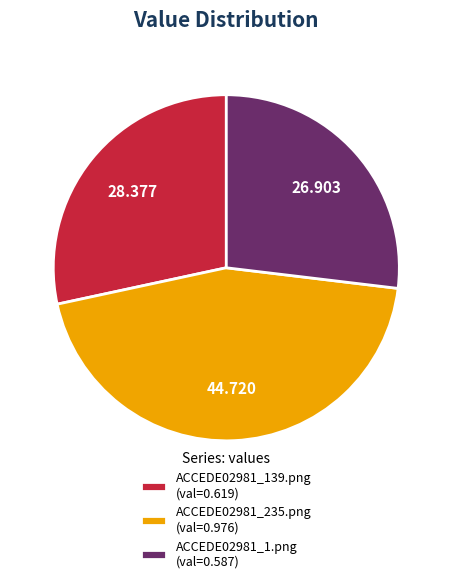

How many slices are in this pie chart?

3